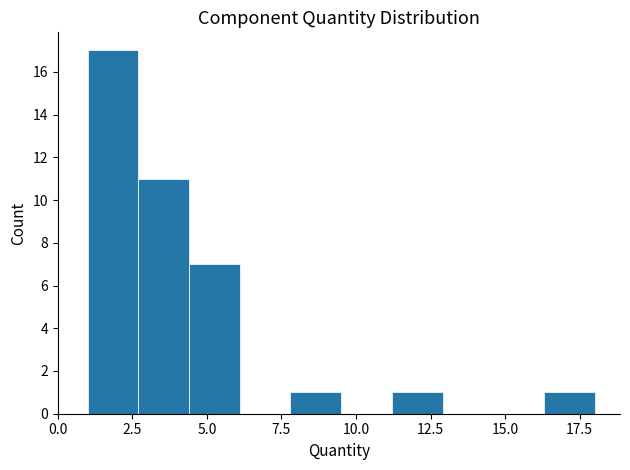

Around what value on the x-axis is the tallest bar? Give the approximate position of its centre, as read against the axis.

2.0